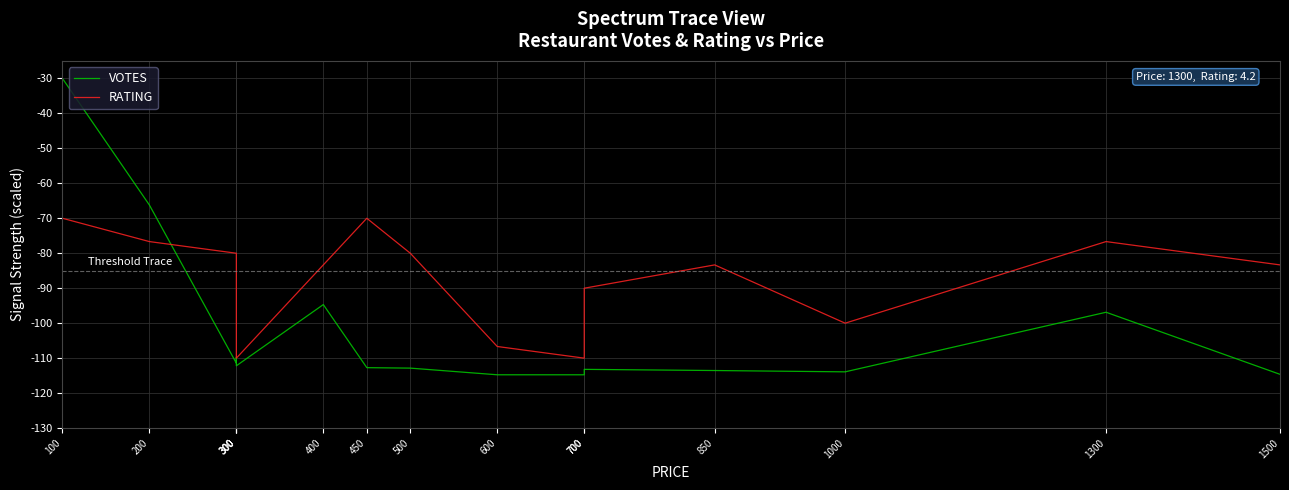

The RATING series shows -52.1 at 850. True or false?

False